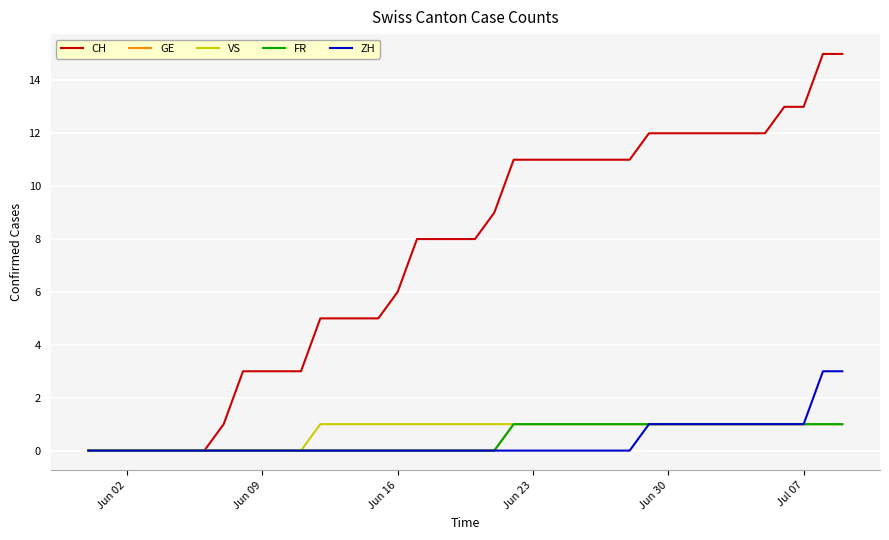

Rank the series by their maximum value, from lowest to highest.

GE, VS, FR, ZH, CH